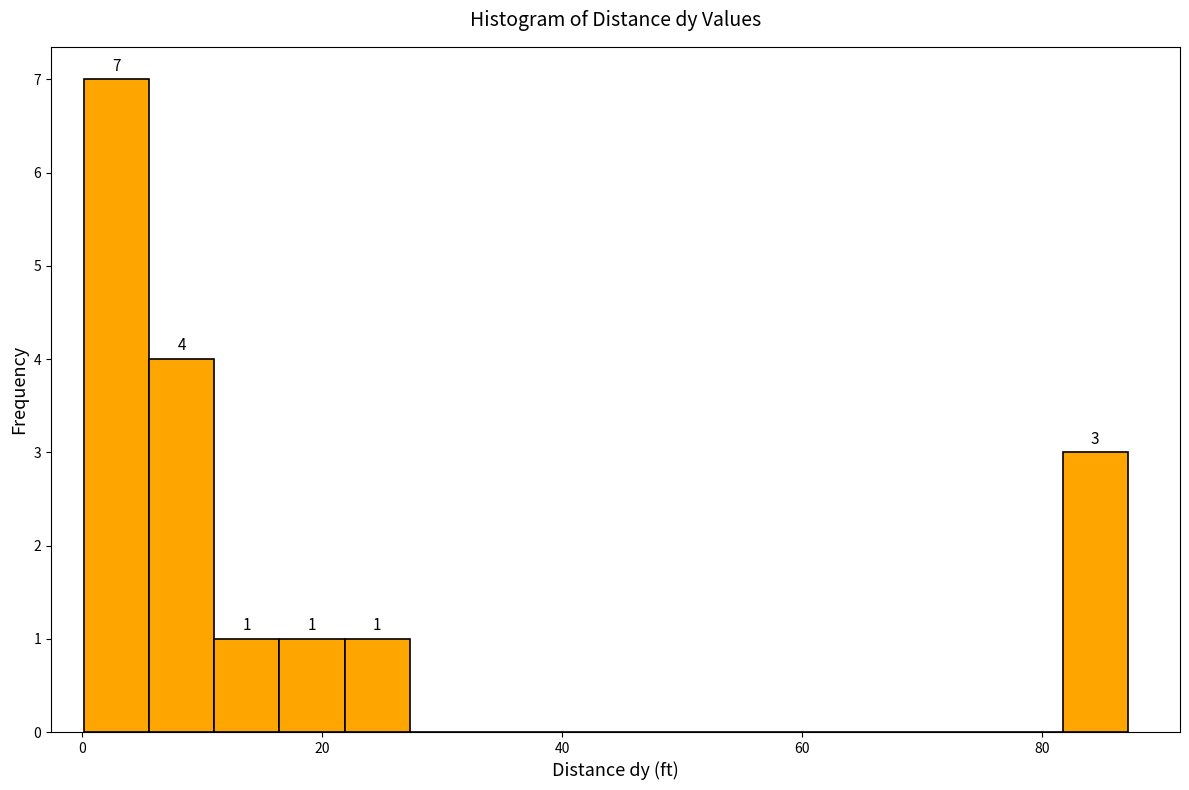

Around what value on the x-axis is the tallest bar? Give the approximate position of its centre, as read against the axis.

2